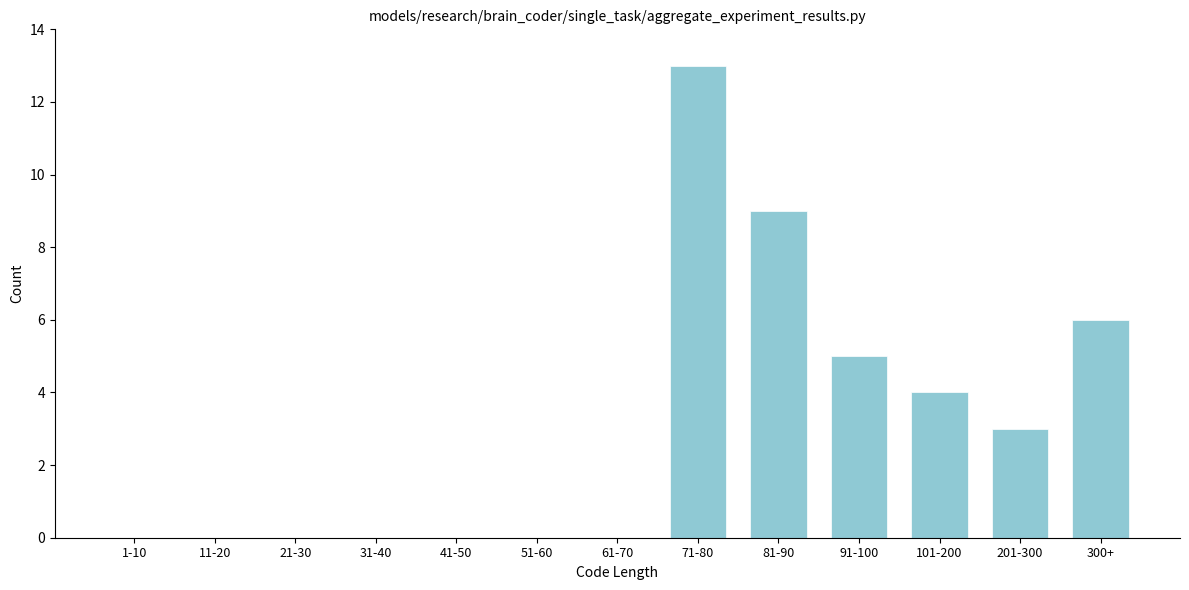

Reading right to left, what are all the values shown in this chart?

300+=6	201-300=3	101-200=4	91-100=5	81-90=9	71-80=13	61-70=0	51-60=0	41-50=0	31-40=0	21-30=0	11-20=0	1-10=0